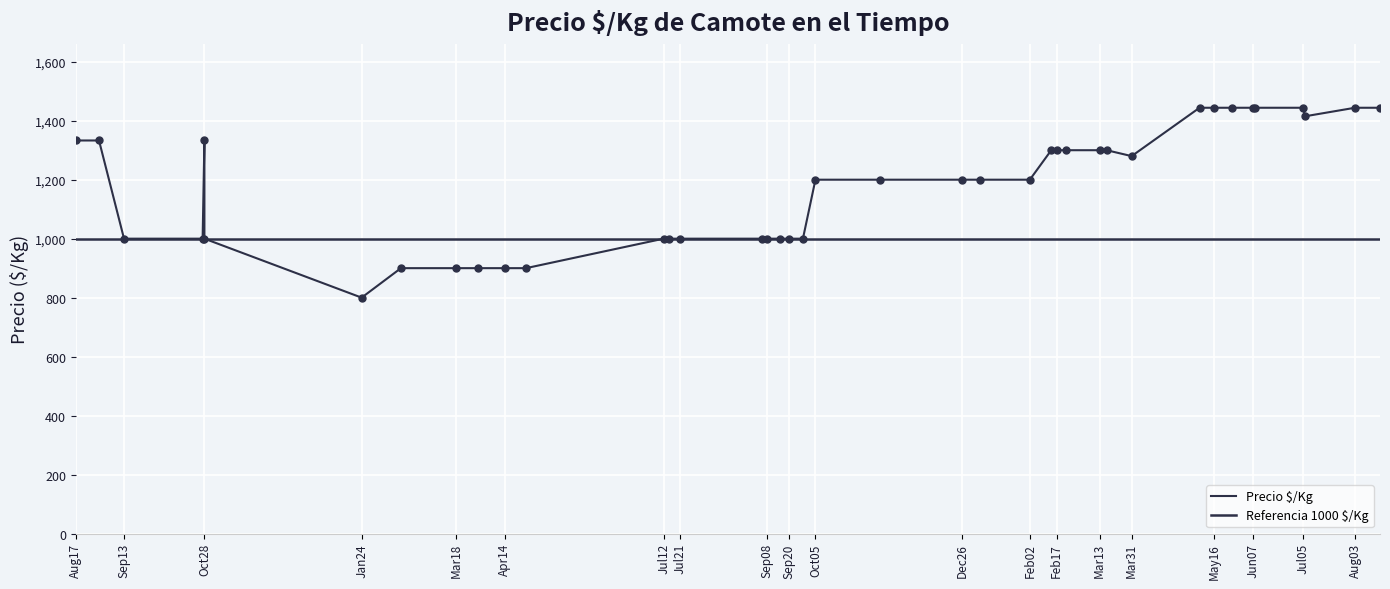

Between 2022-01-24 and 2023-06-07, which is larger?

2023-06-07